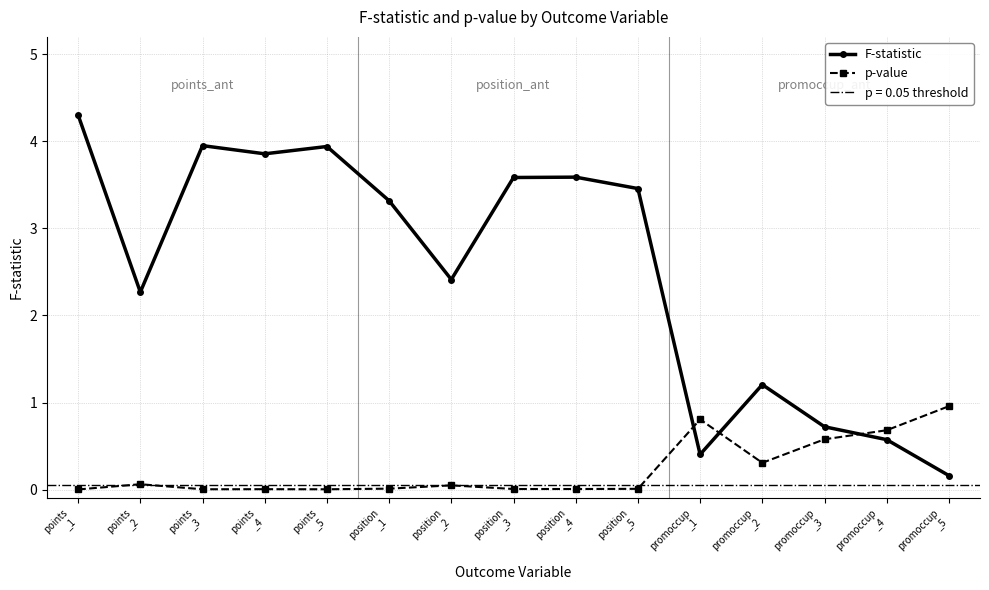

Is it true that p-value equals 0.0 at points
_1?

False